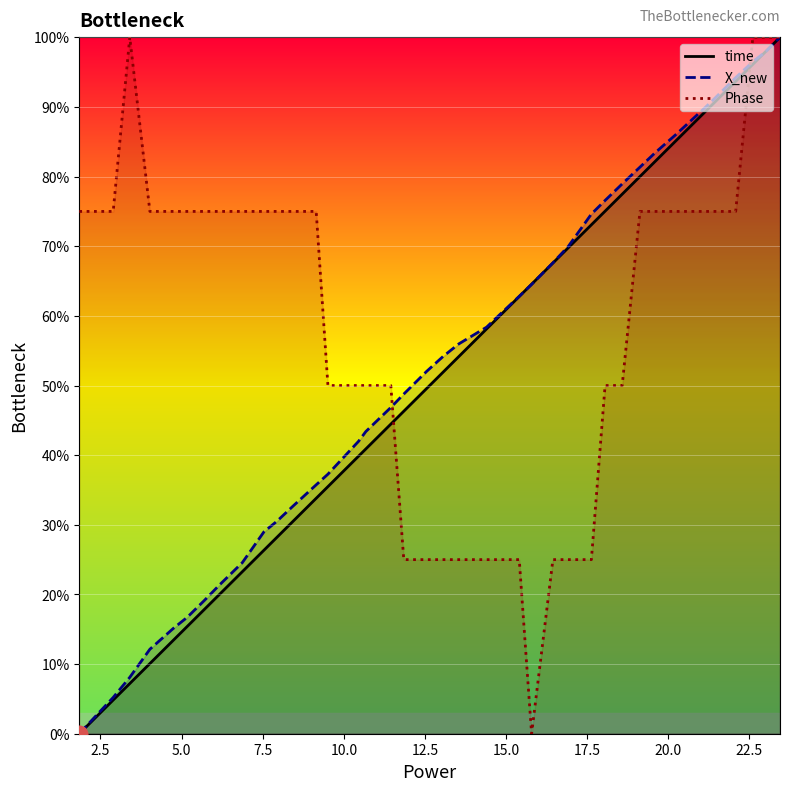

How many series are shown in this chart?

3